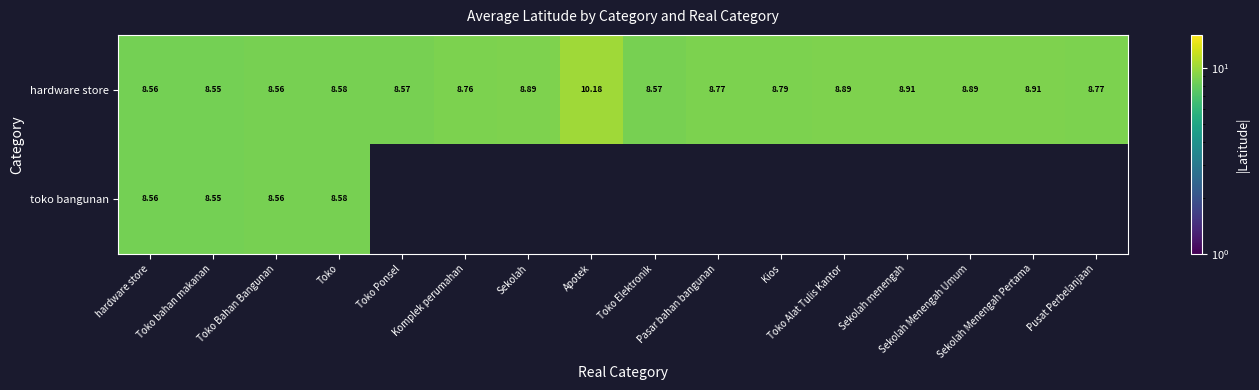

List the series in order of their peak value, lowest first.

toko bangunan, hardware store